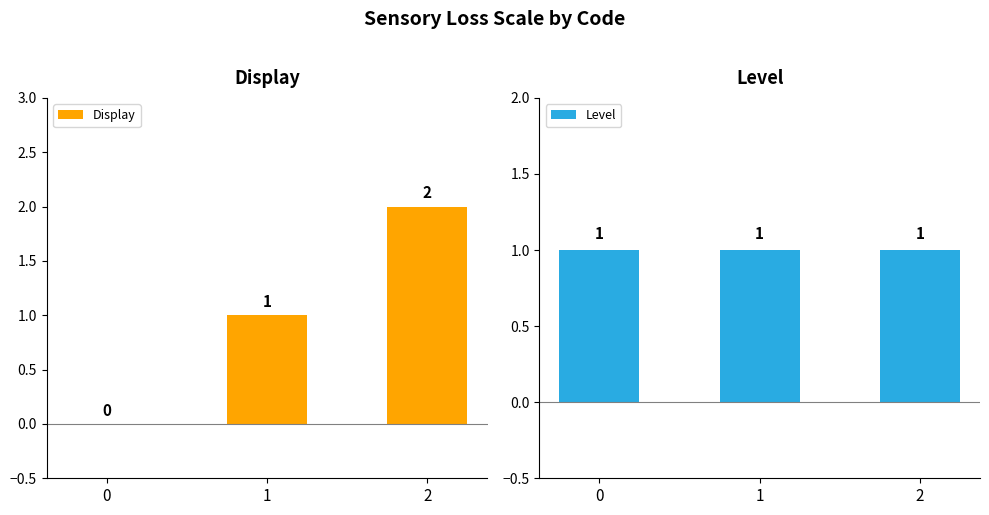

What is the value of the Level bar at the 1st from the left?

1